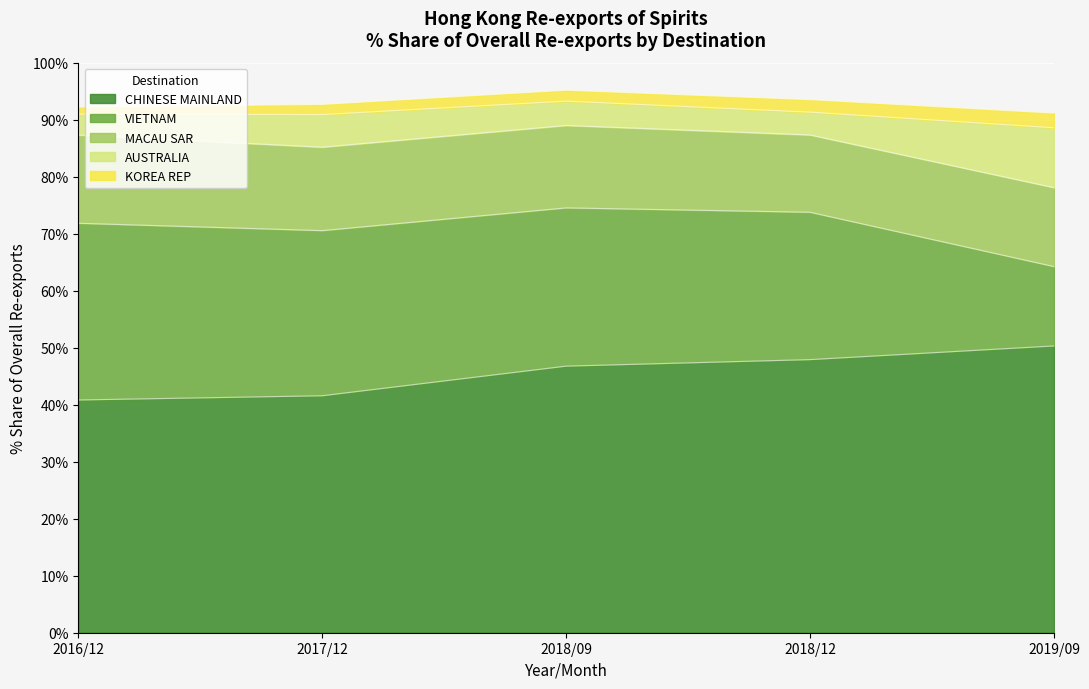

What is the total value across all series at 2018/12?

93.5